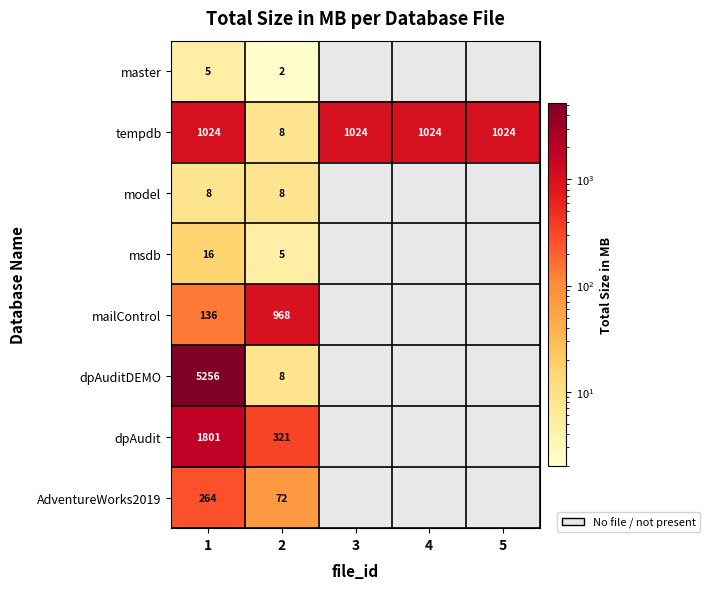

At 1, list the series in order from smallest to largest.

master, model, msdb, mailControl, AdventureWorks2019, tempdb, dpAudit, dpAuditDEMO